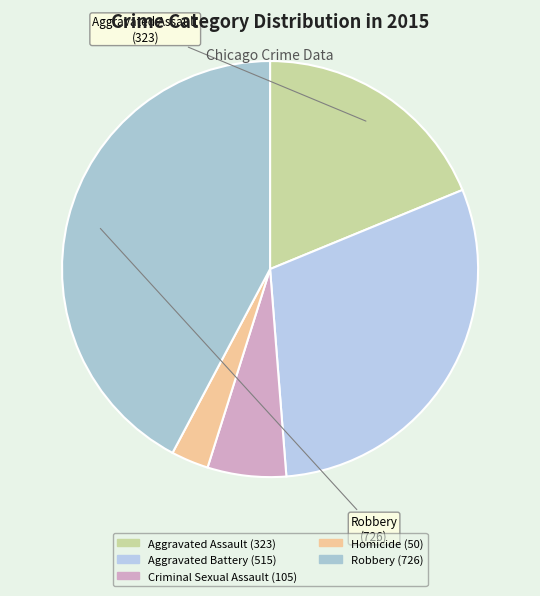

How many segments does this pie chart have?

5